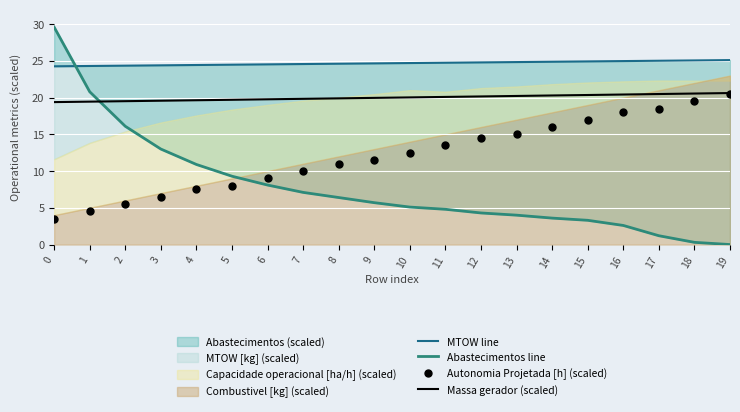

Which series has the widest spread of Y values?

Abastecimentos line